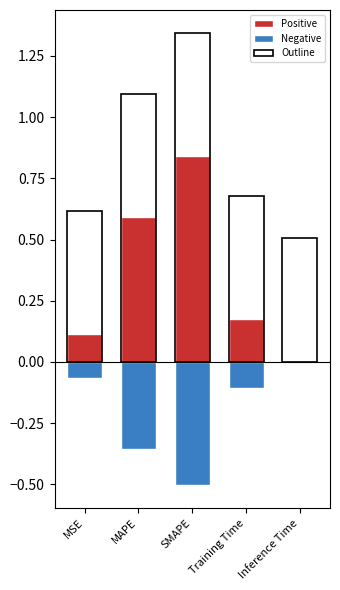

At SMAPE, list the series in order from smallest to largest.

Negative, Positive, Outline